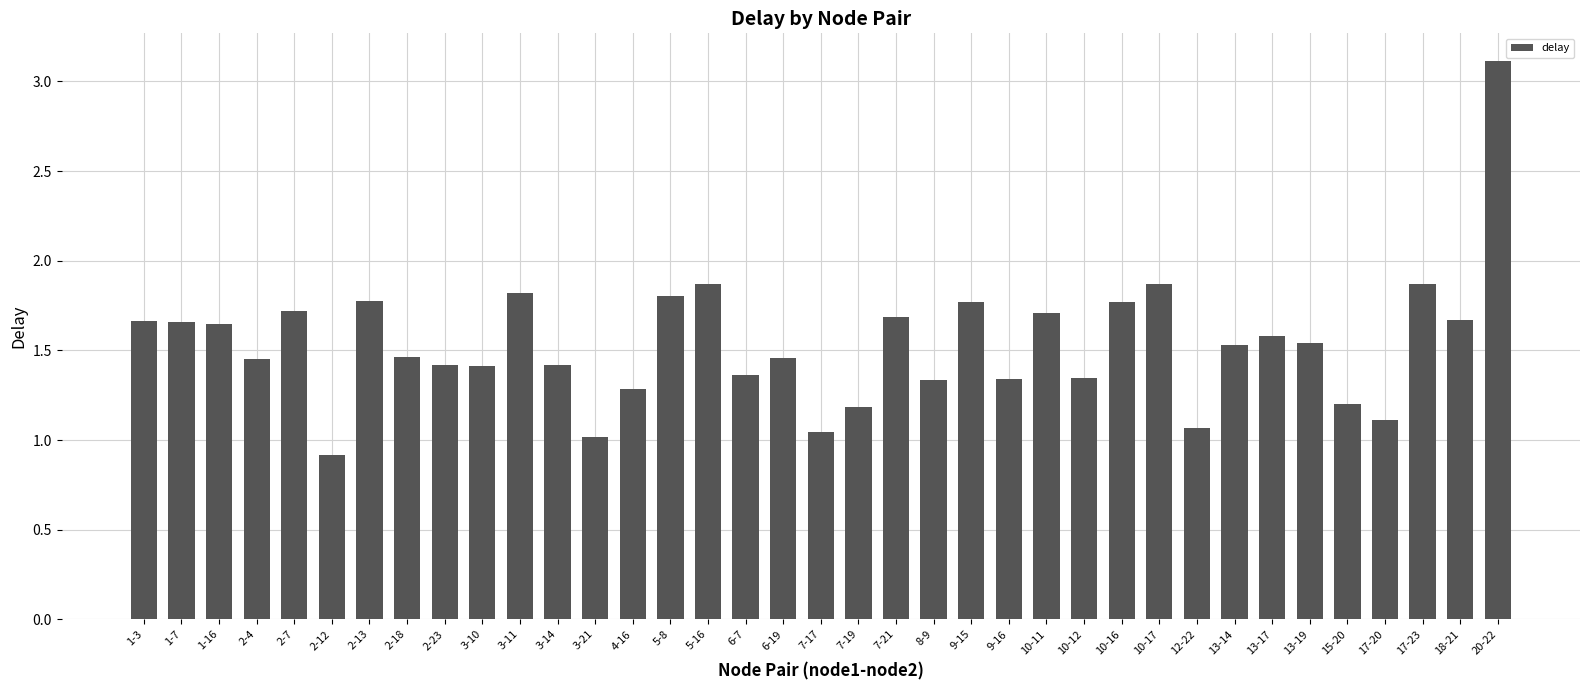

What is the sum of the values at 17-20 and 6-19?

2.6